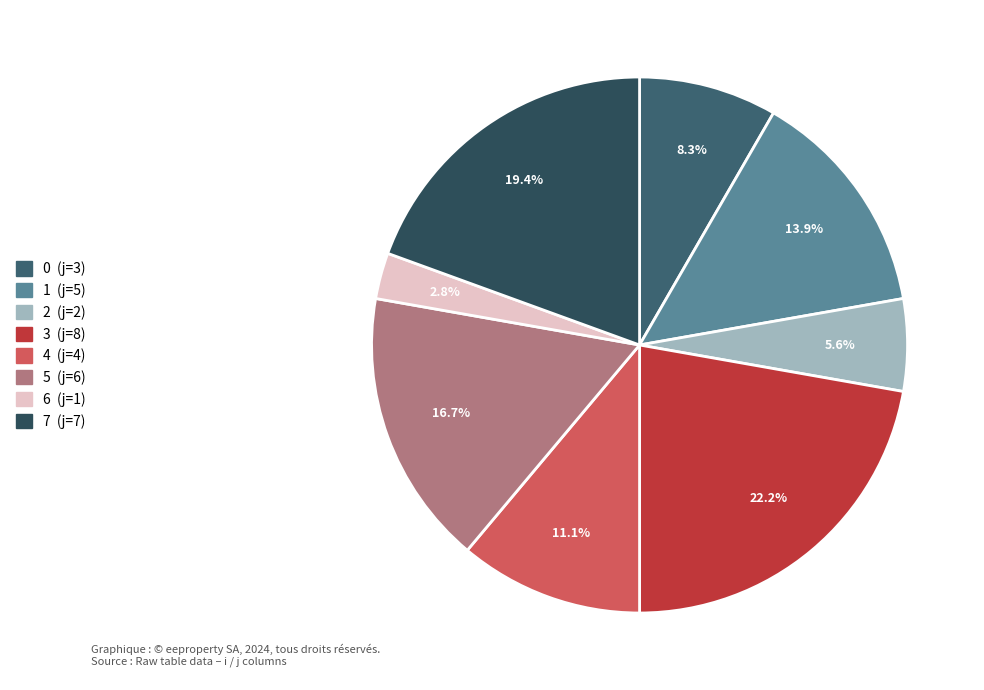

Is it true that 1 is 1% of the pie?

False